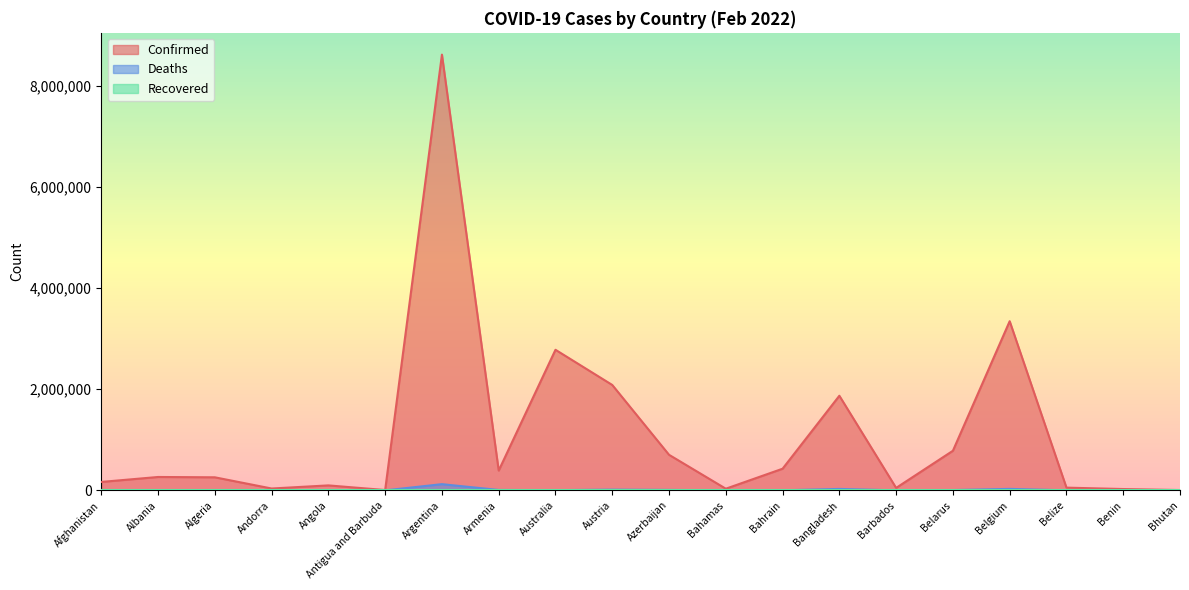

True or false: Deaths and Confirmed cross at least once.

False